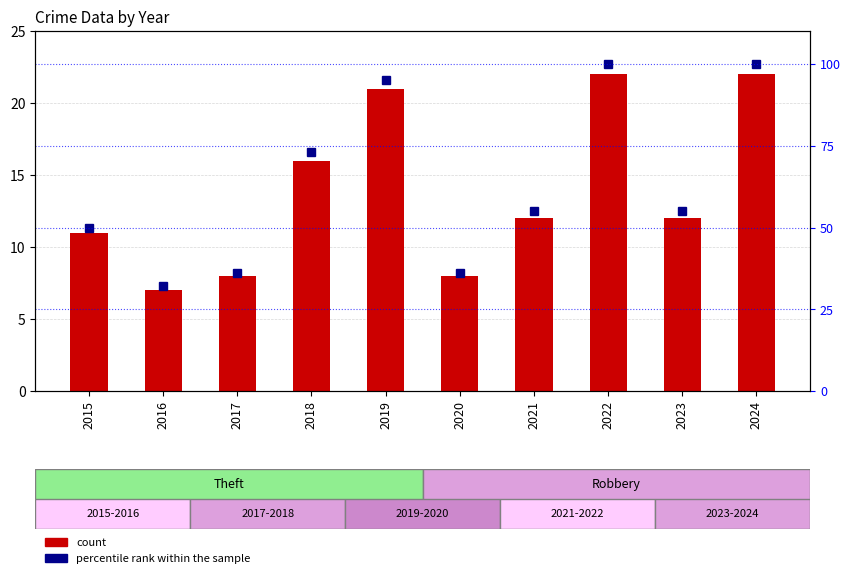

The value of percentile rank within the sample at 2024 is 100. True or false?

True